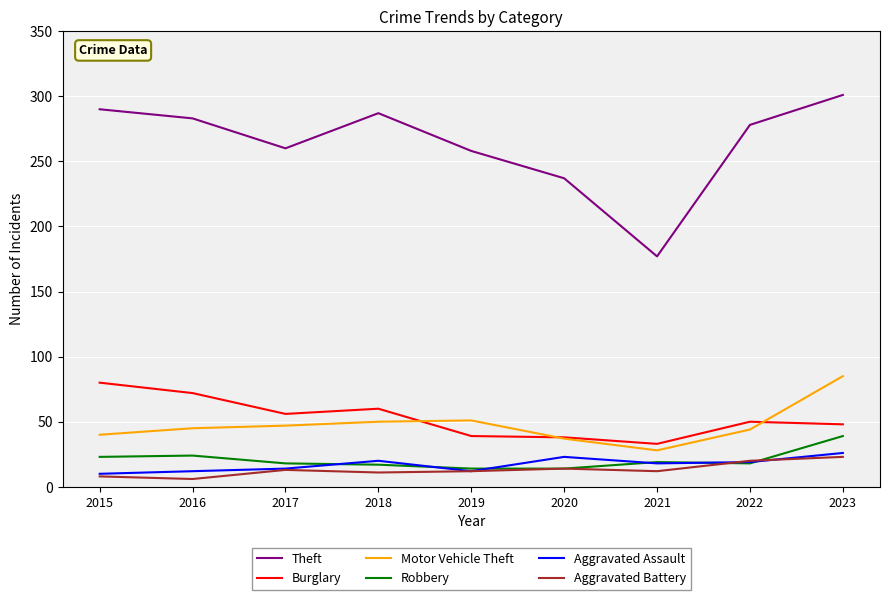

What is the difference between the highest and lowest values at 2020?

223